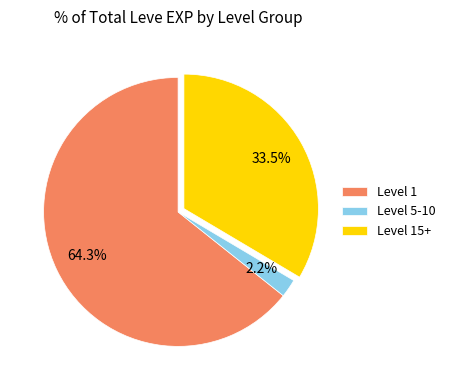

Which slice is the largest?

Level 1